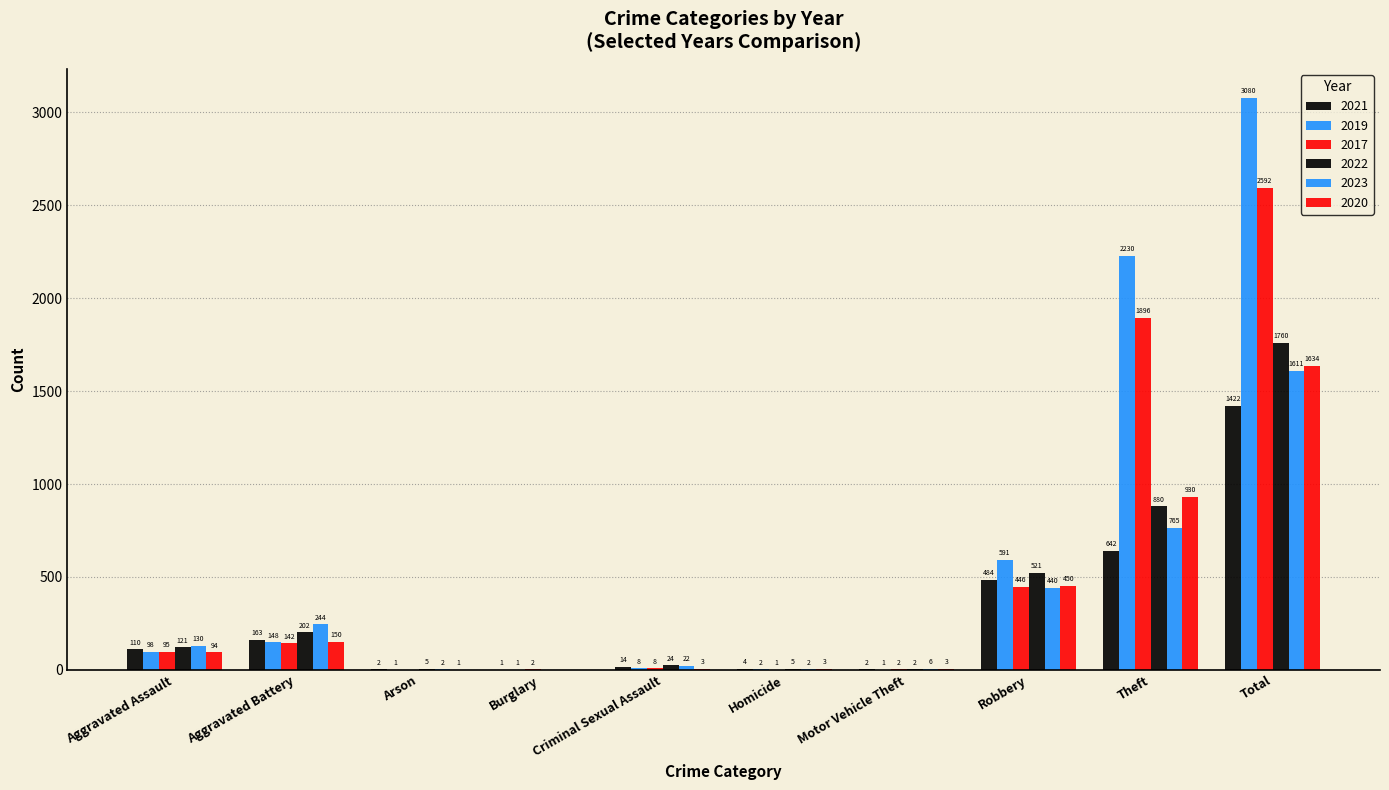

Rank the series at Criminal Sexual Assault from highest to lowest value.

2022, 2023, 2021, 2019, 2017, 2020